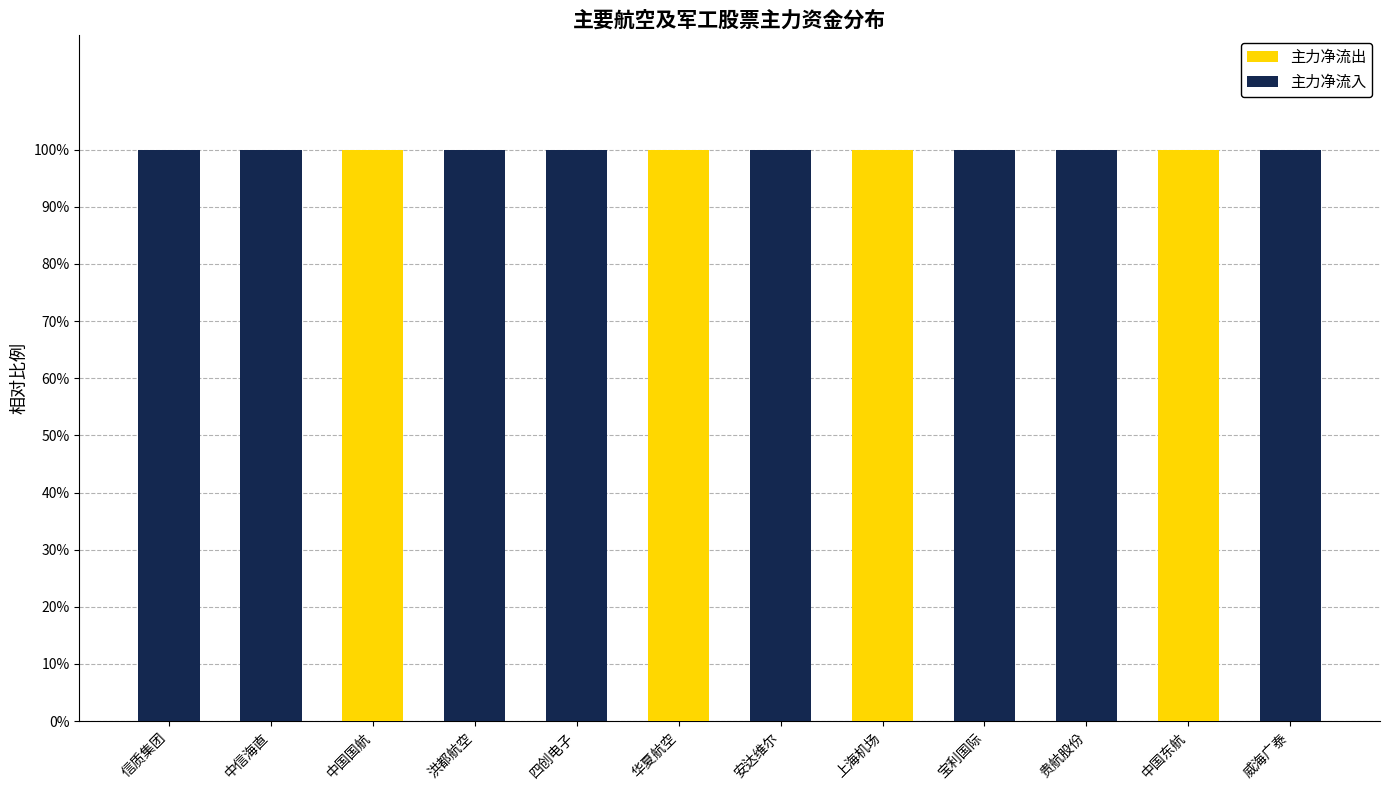

The 主力净流出 series shows 44 at 贵航股份. True or false?

False